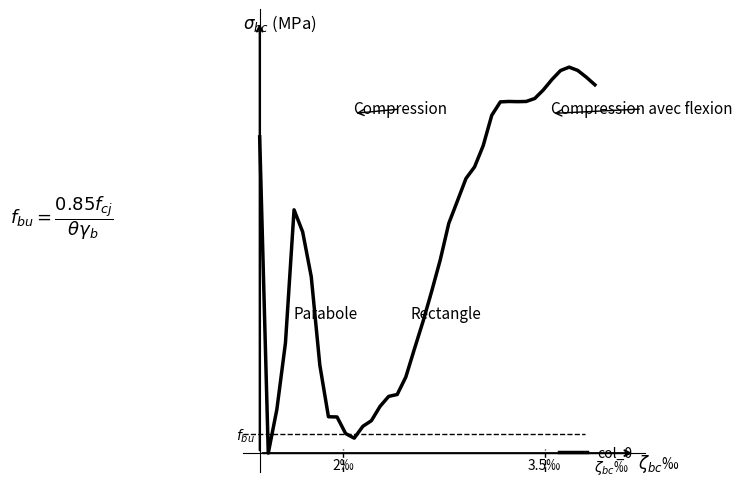

Does the chart display data point markers on the line(s)?

No